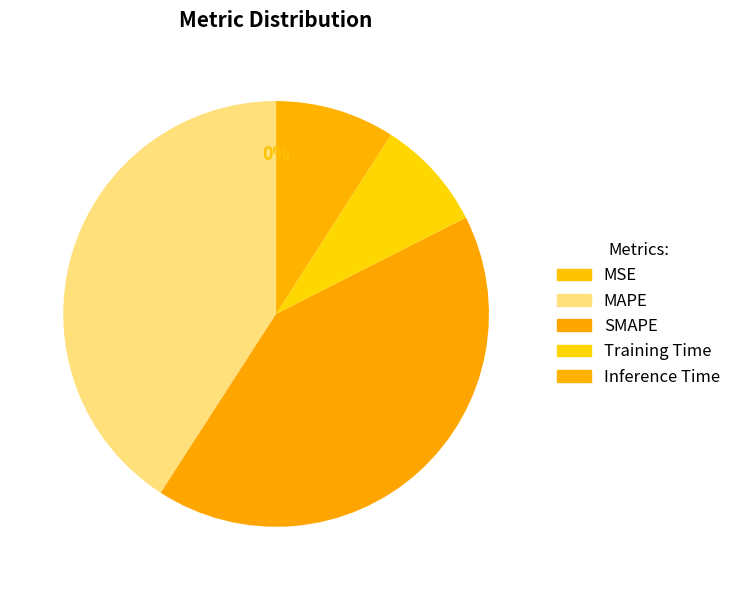

Which category has the smallest portion of the pie?

MSE